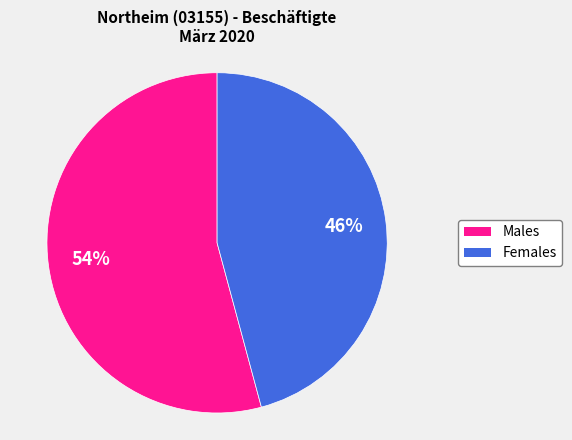

To the nearest percent, what is the difference between the largest and smallest slice percentages?

8%